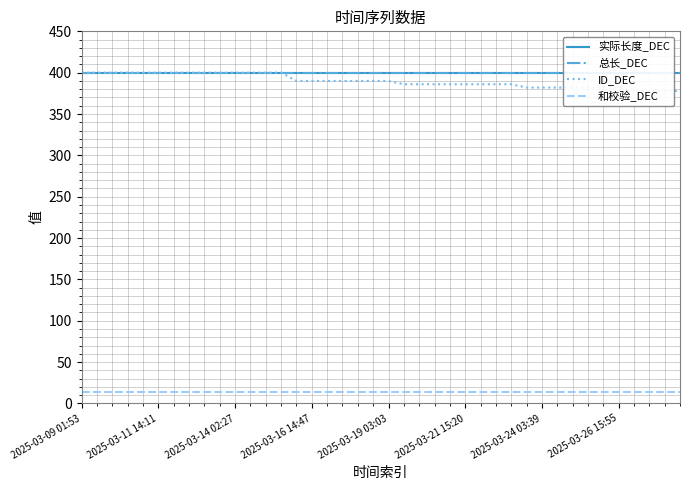

Which series has the widest spread of values?

ID_DEC